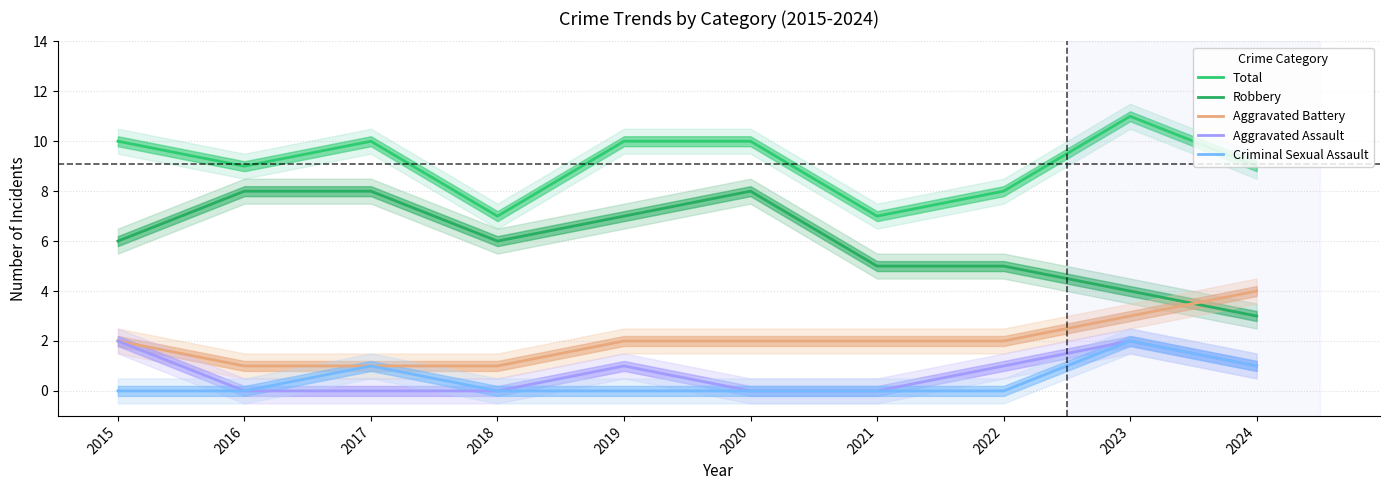

What is the value of the Robbery point at the 9th from the left?

4